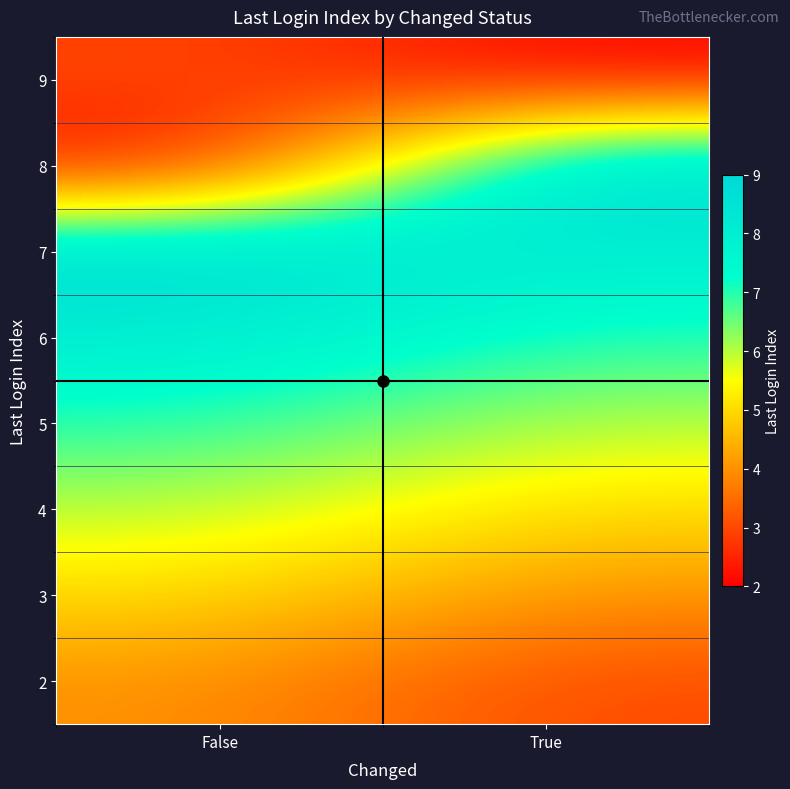

What is the difference between the highest and lowest values at False?

7